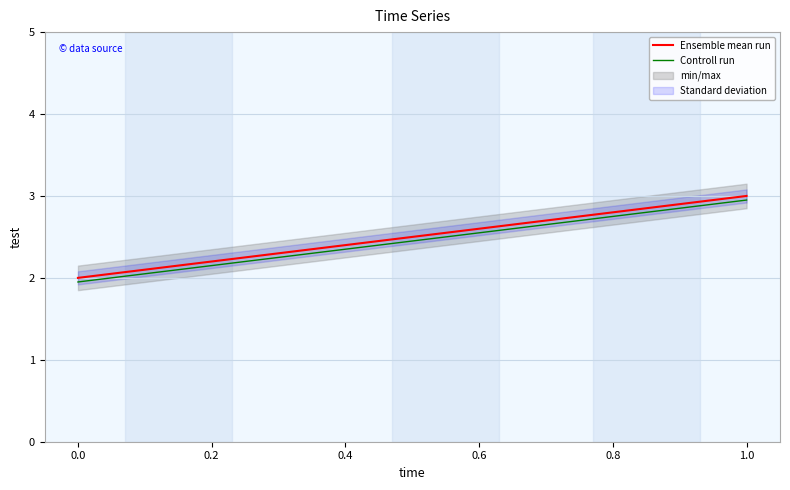

Which series has the largest total across all categories?

Ensemble mean run